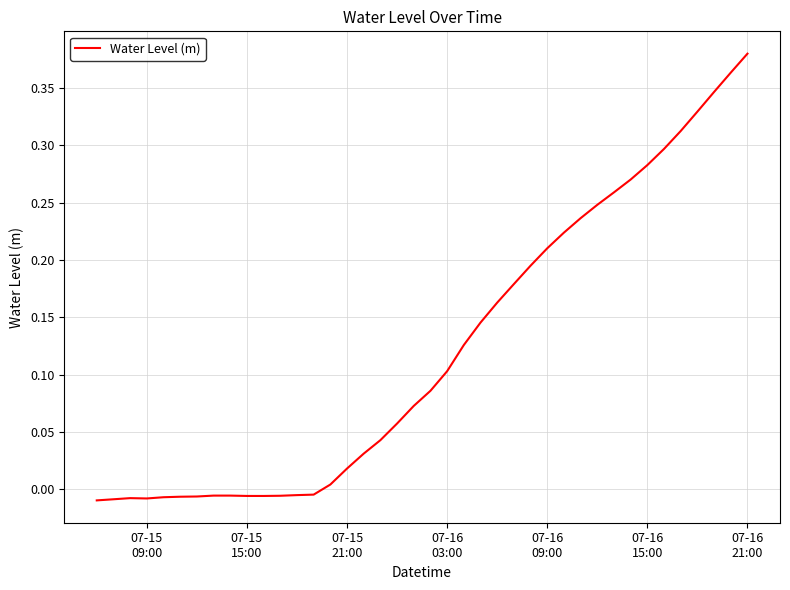

How many values are below 0?

14